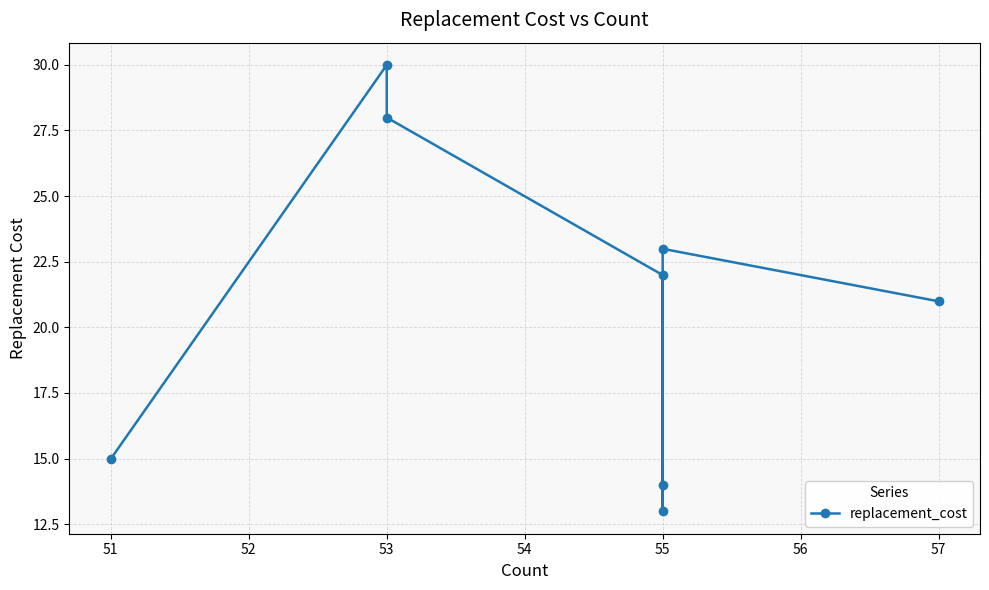

How many values are below 21?

4